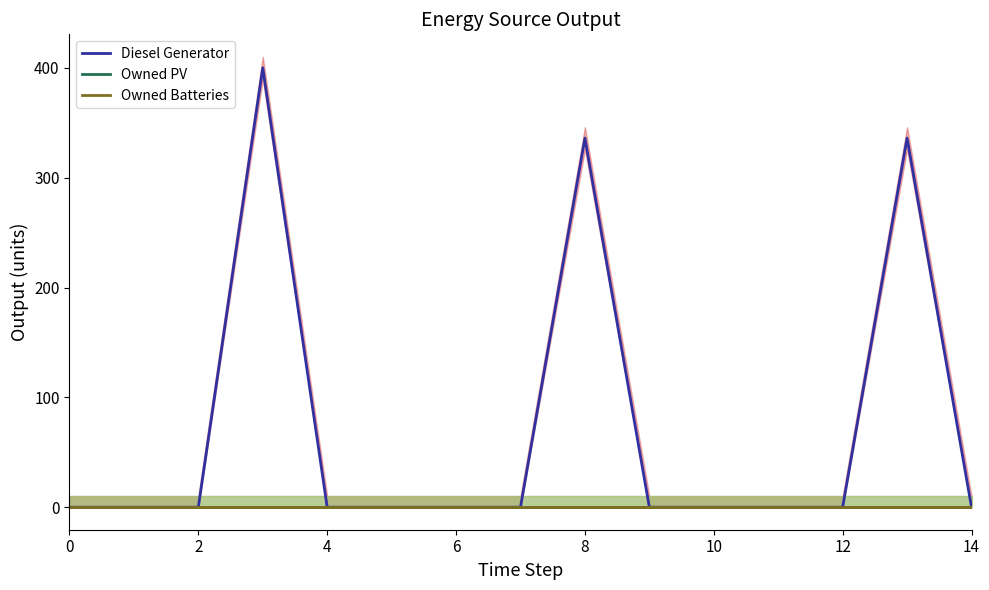

Which series changed the most between 2 and 12?

Diesel Generator